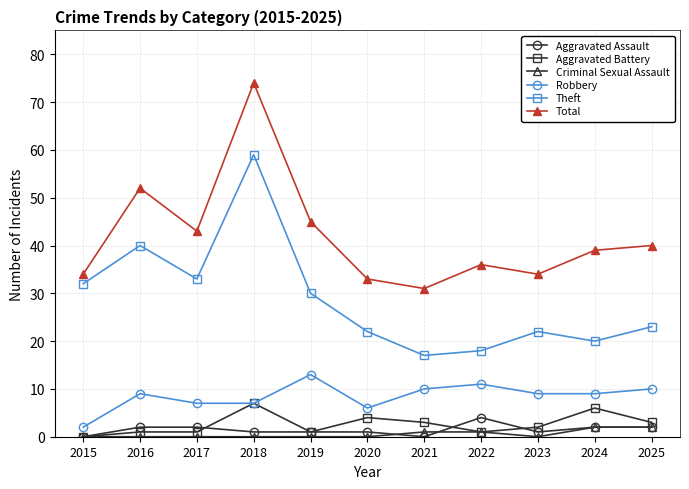

What are all the series names shown in the legend?

Aggravated Assault, Aggravated Battery, Criminal Sexual Assault, Robbery, Theft, Total